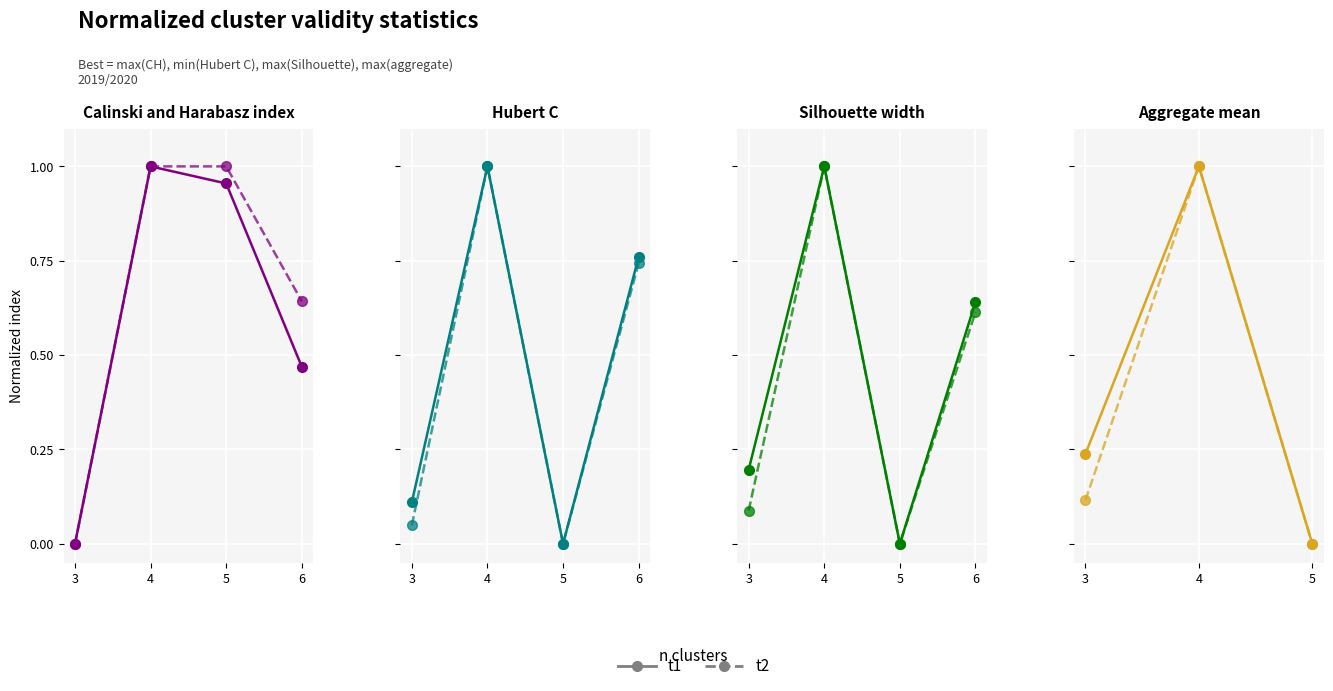

At which label is t1 closest to 0?

5